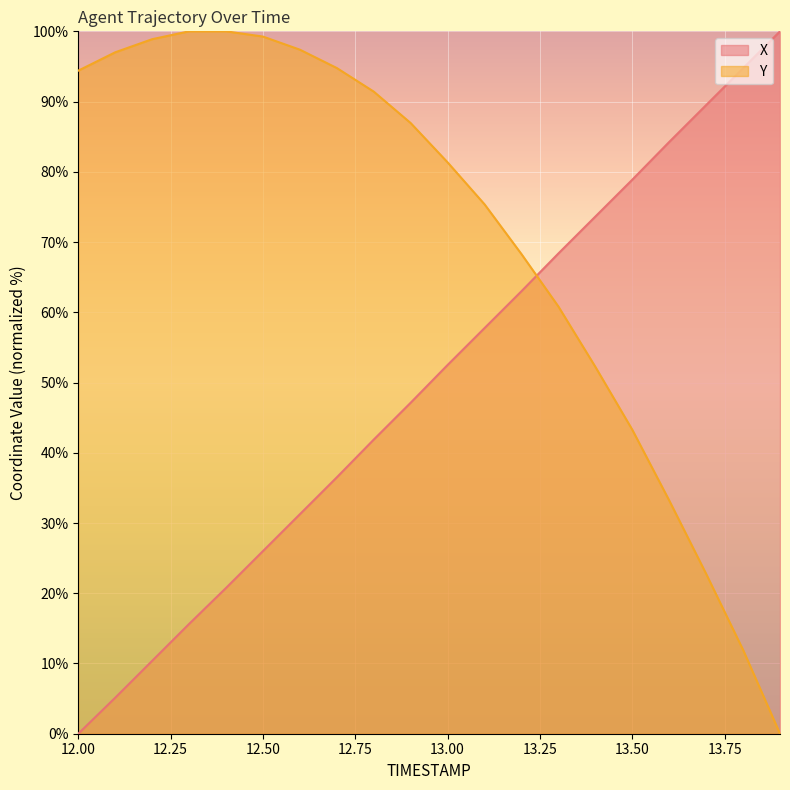

Which series has the largest range (max minus min)?

X